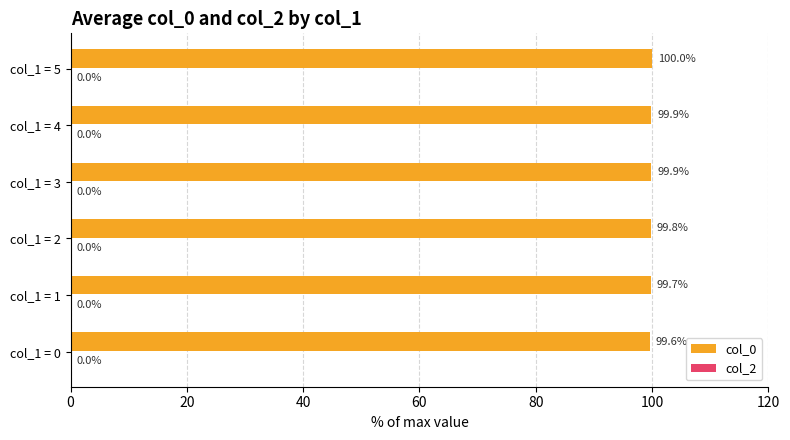

Which label corresponds to the largest value in the chart?

col_1 = 5